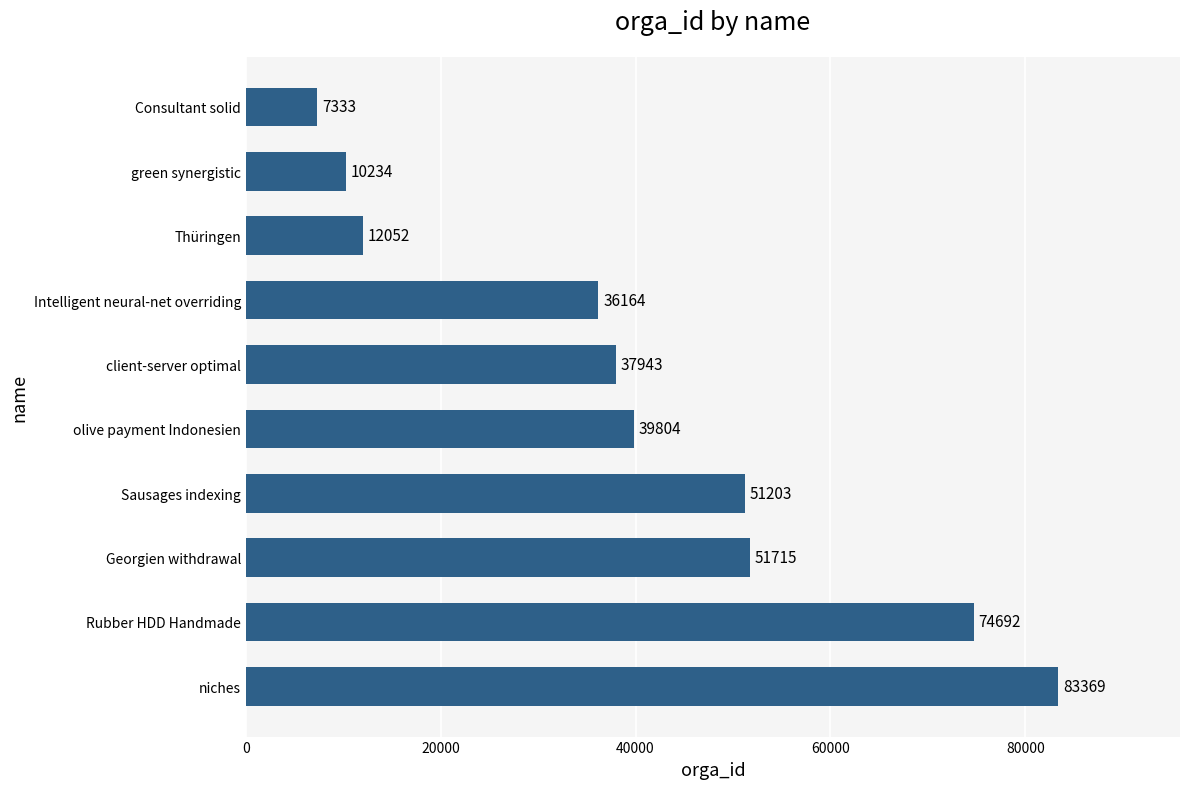

Does the chart contain stacked bars?

No